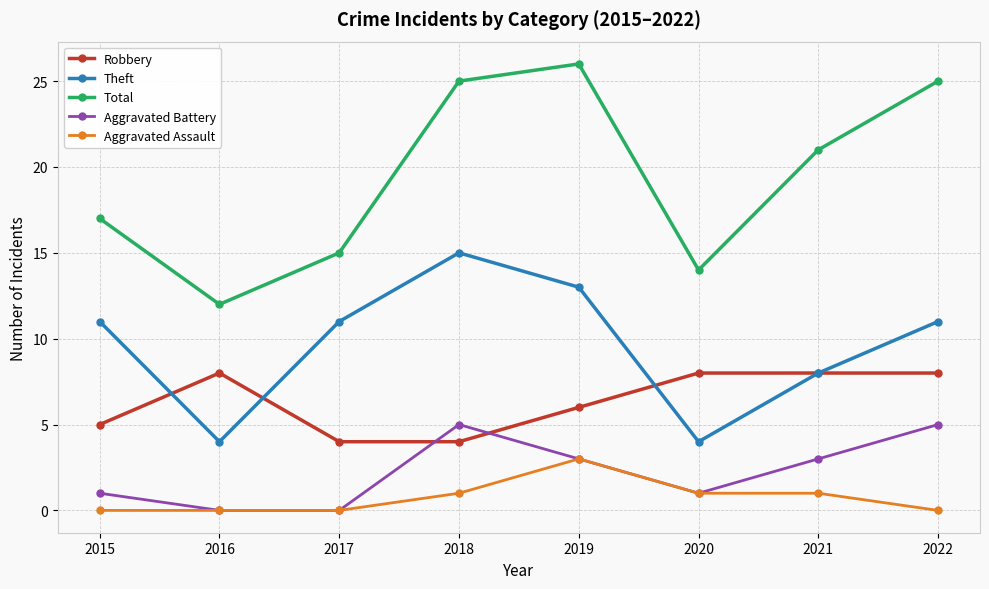

Reading left to right, extract all data points from this chart.

Robbery: 2015=5	2016=8	2017=4	2018=4	2019=6	2020=8	2021=8	2022=8
Theft: 2015=11	2016=4	2017=11	2018=15	2019=13	2020=4	2021=8	2022=11
Total: 2015=17	2016=12	2017=15	2018=25	2019=26	2020=14	2021=21	2022=25
Aggravated Battery: 2015=1	2016=0	2017=0	2018=5	2019=3	2020=1	2021=3	2022=5
Aggravated Assault: 2015=0	2016=0	2017=0	2018=1	2019=3	2020=1	2021=1	2022=0